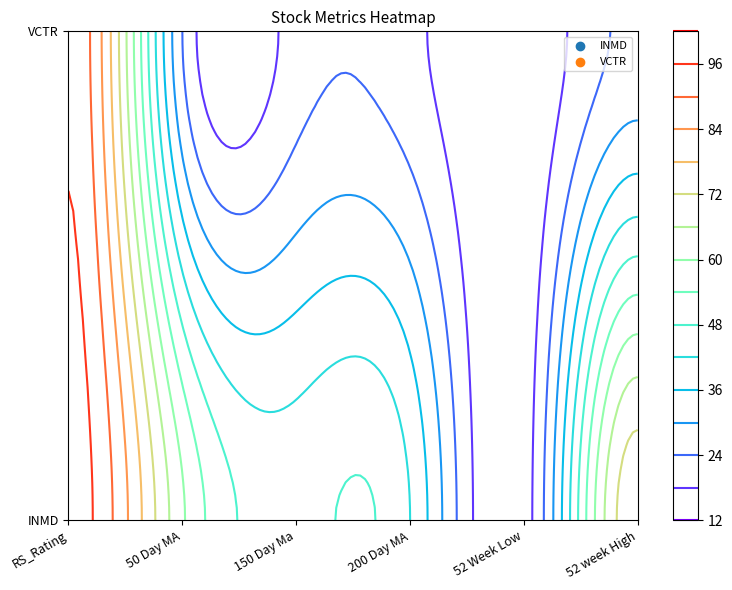

At which label does VCTR reach its peak?

RS_Rating